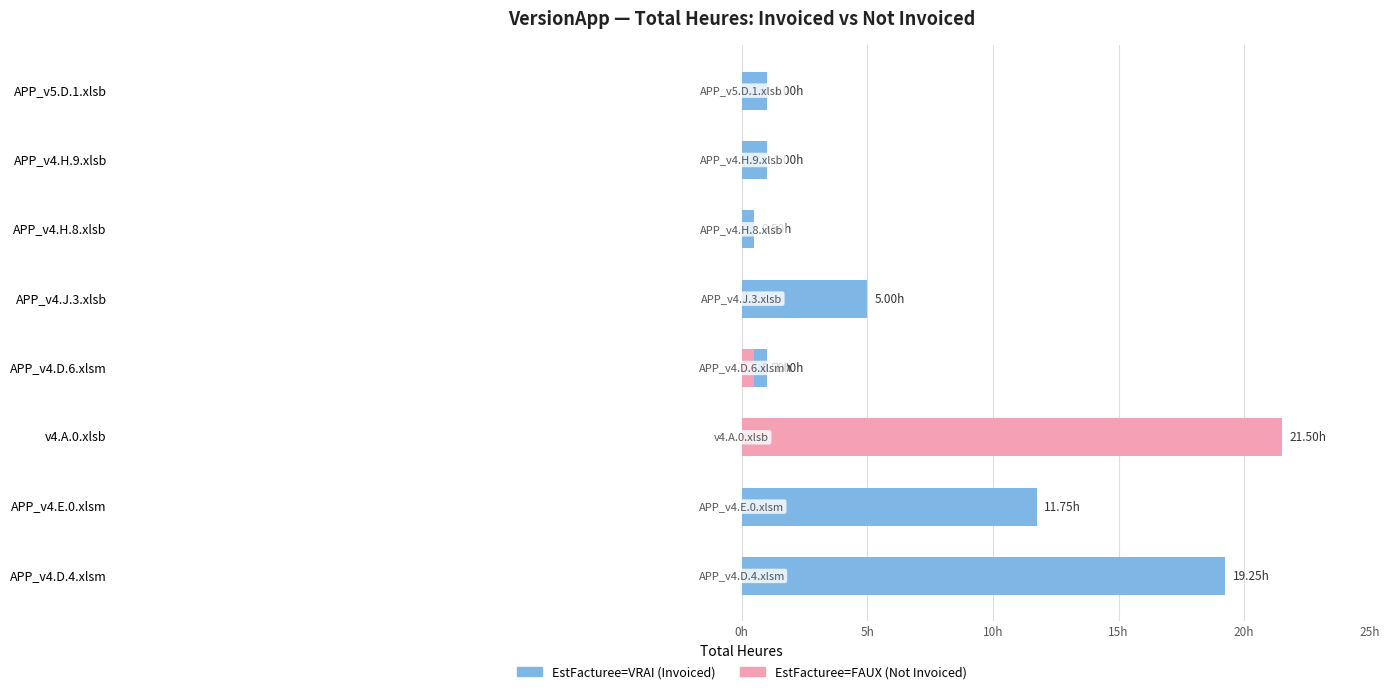

Which series has the largest total across all categories?

EstFacturee=VRAI